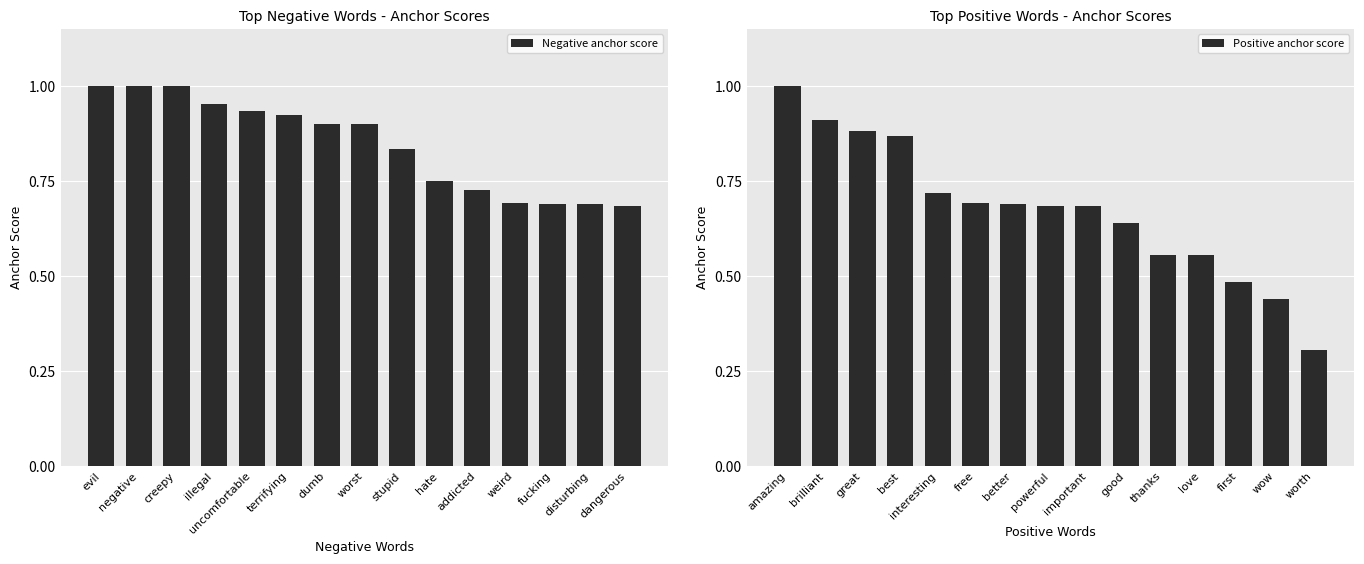

The Positive anchor score series shows 0.1 at worth. True or false?

False